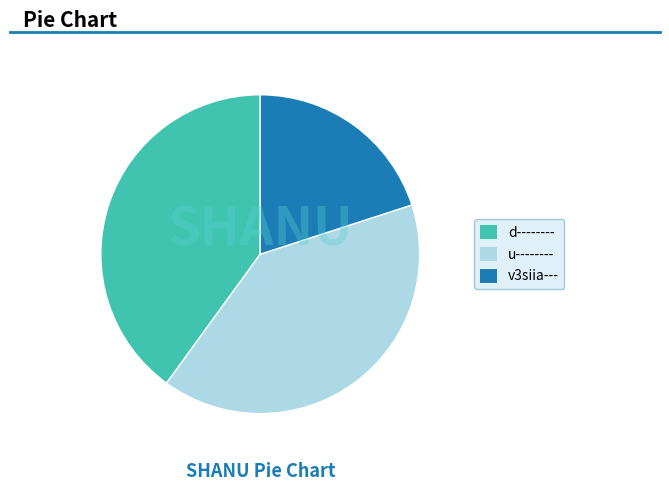

Do v3siia--- and u-------- together represent more than half of the pie?

Yes